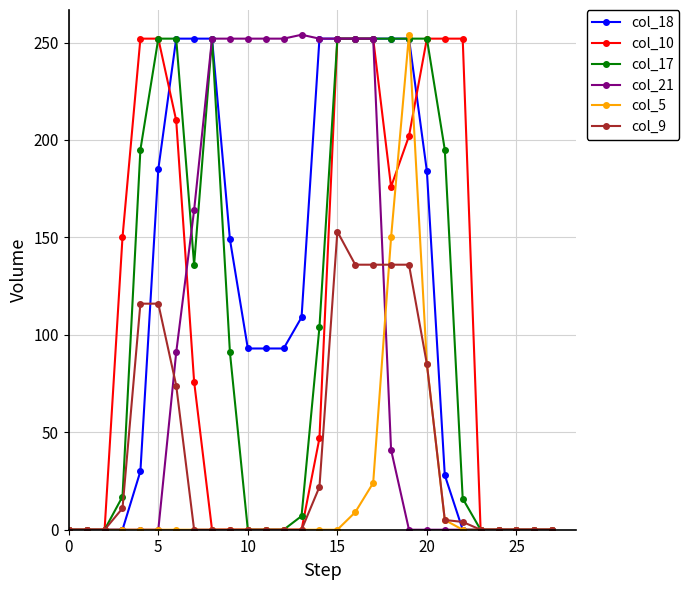

What is the greatest value displayed?

254